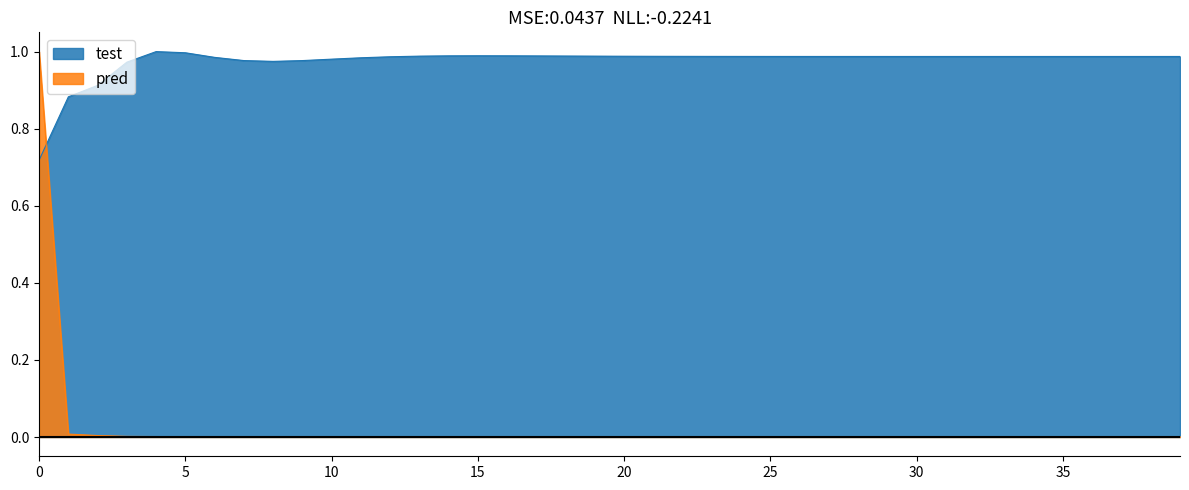

Rank the series by their average value, from lowest to highest.

pred, test